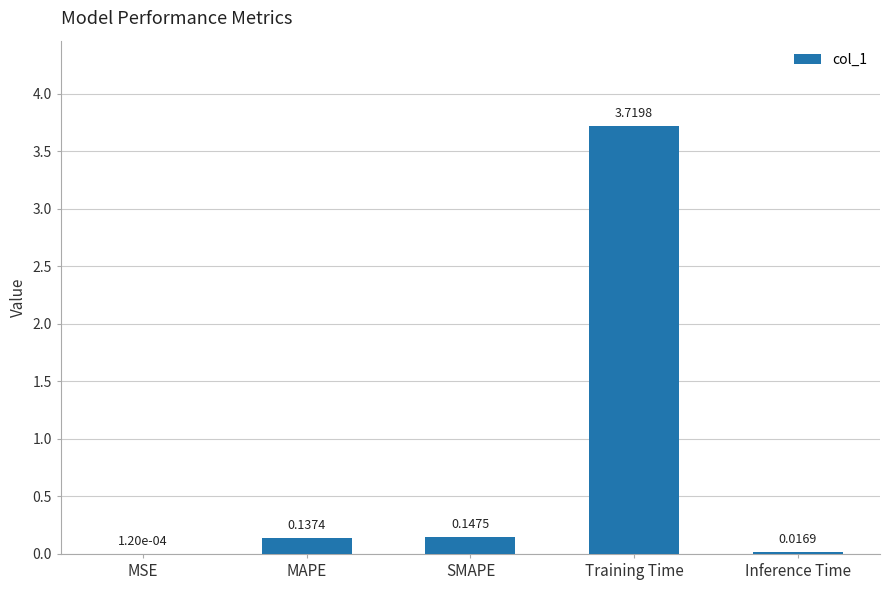

Which label corresponds to the largest value in the chart?

Training Time